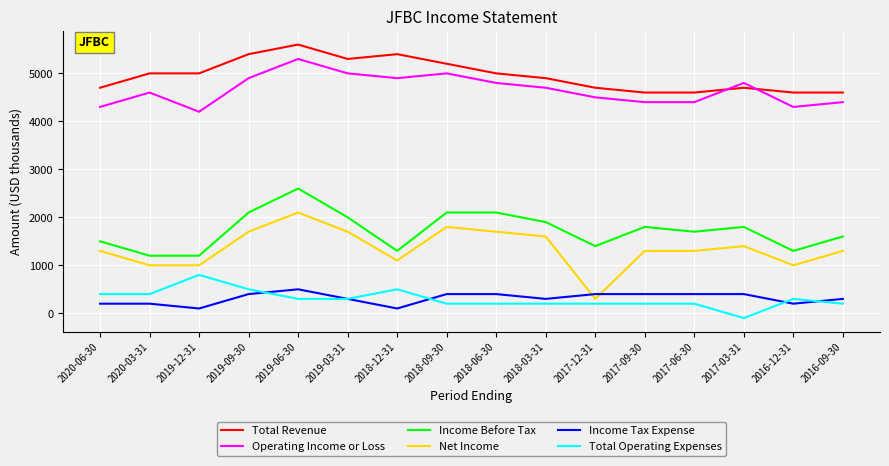

Rank the series by their maximum value, from lowest to highest.

Income Tax Expense, Total Operating Expenses, Net Income, Income Before Tax, Operating Income or Loss, Total Revenue